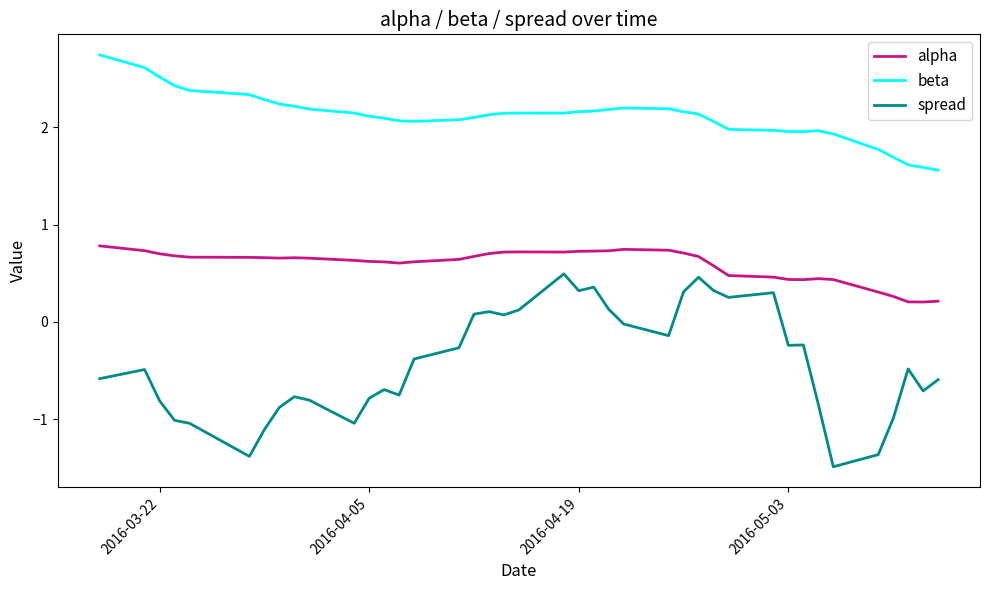

Which series has the largest range (max minus min)?

spread